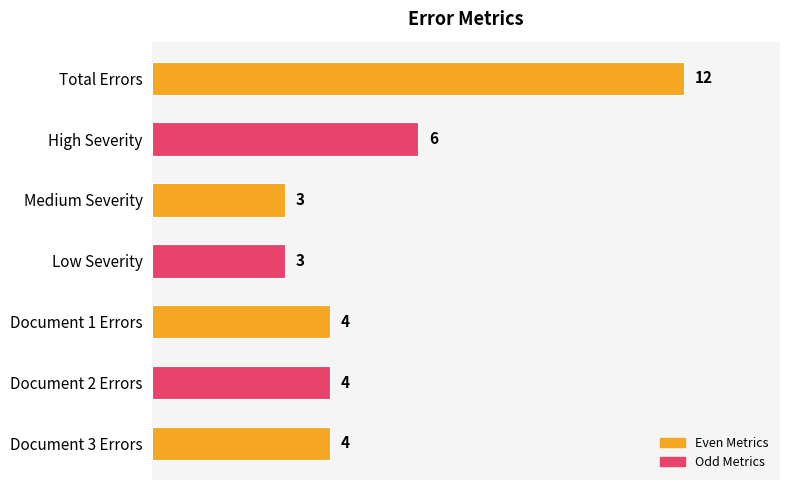

How many data points are less than 4?

2